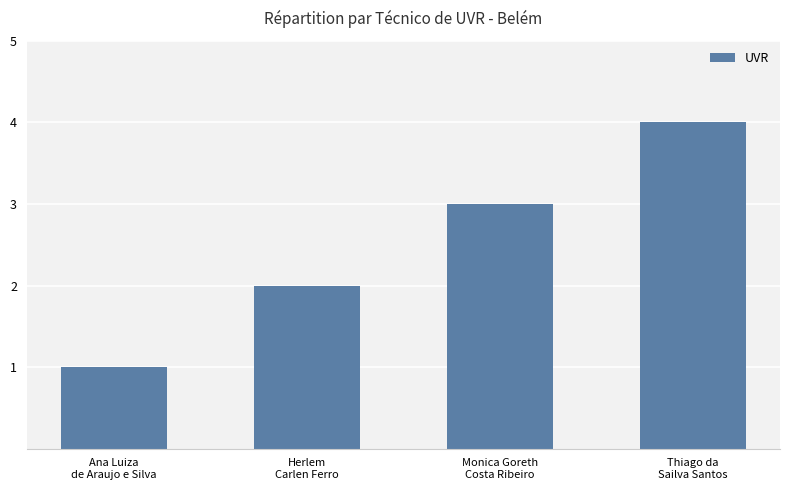

Are the bars grouped side by side (vs. stacked)?

No